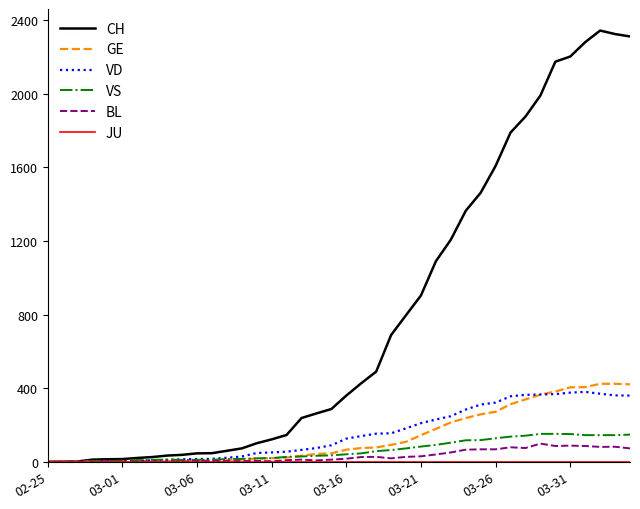

What is the highest value of the GE series?

424